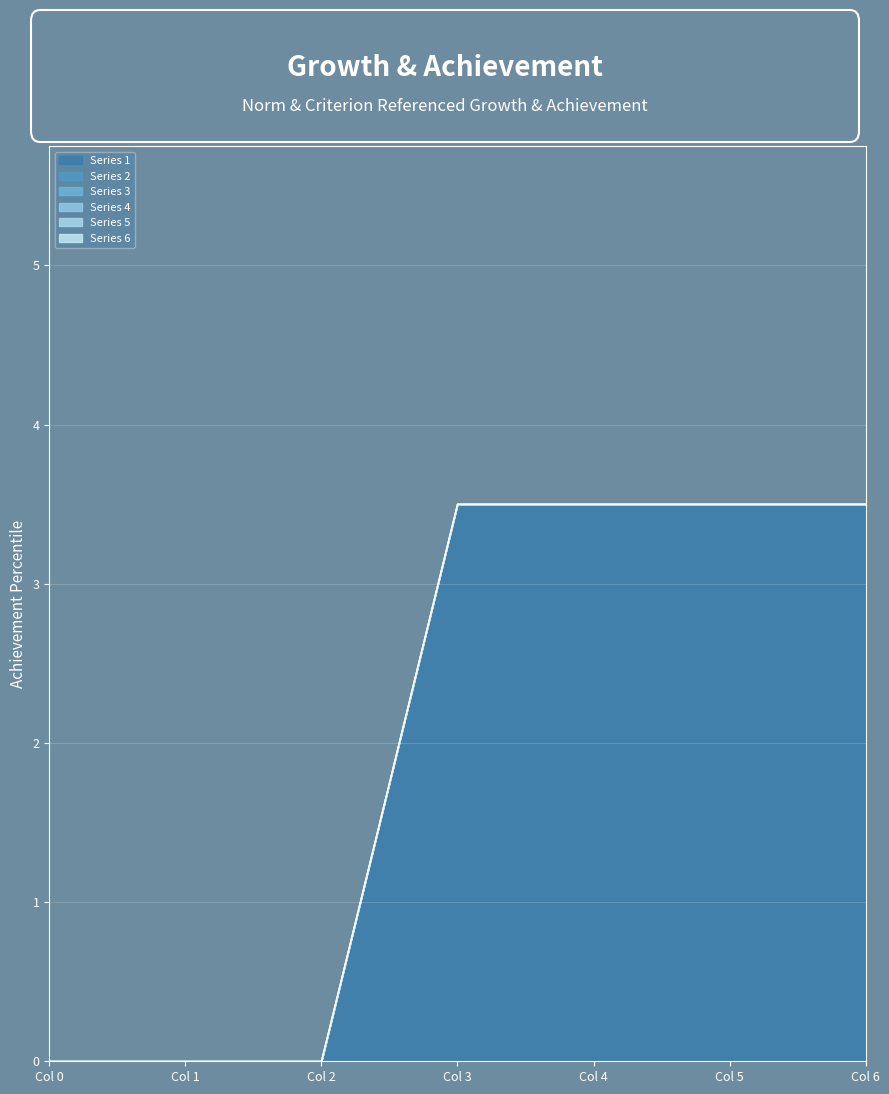

The 3 series shows 0.0 at 3. True or false?

True